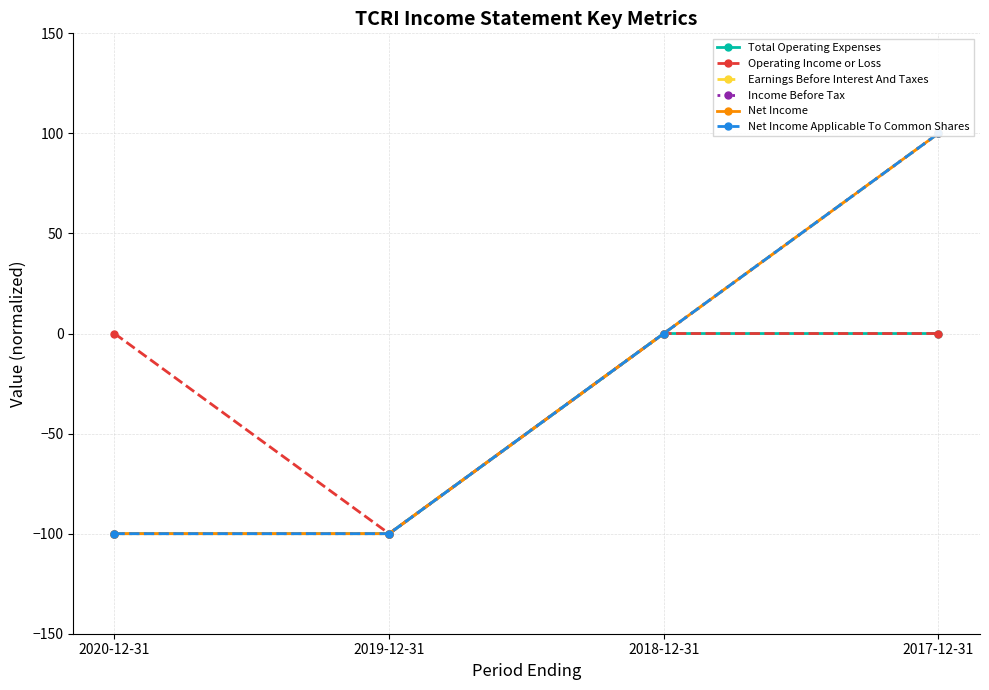

Reading left to right, transcribe all the data shown in this chart.

Total Operating Expenses: -100	-100	0	0
Operating Income or Loss: 0	-100	0	0
Earnings Before Interest And Taxes: -100	-100	0	100
Income Before Tax: -100	-100	0	100
Net Income: -100	-100	0	100
Net Income Applicable To Common Shares: -100	-100	0	100